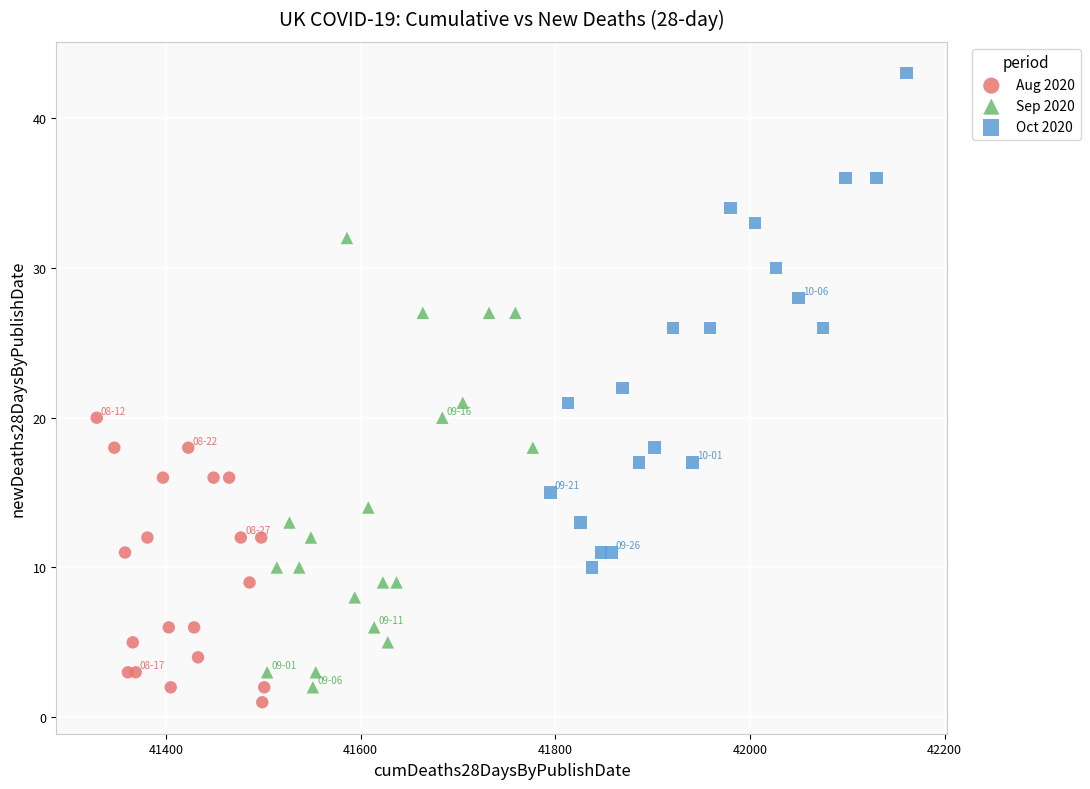

Which series contains the lowest Y value?

Aug 2020